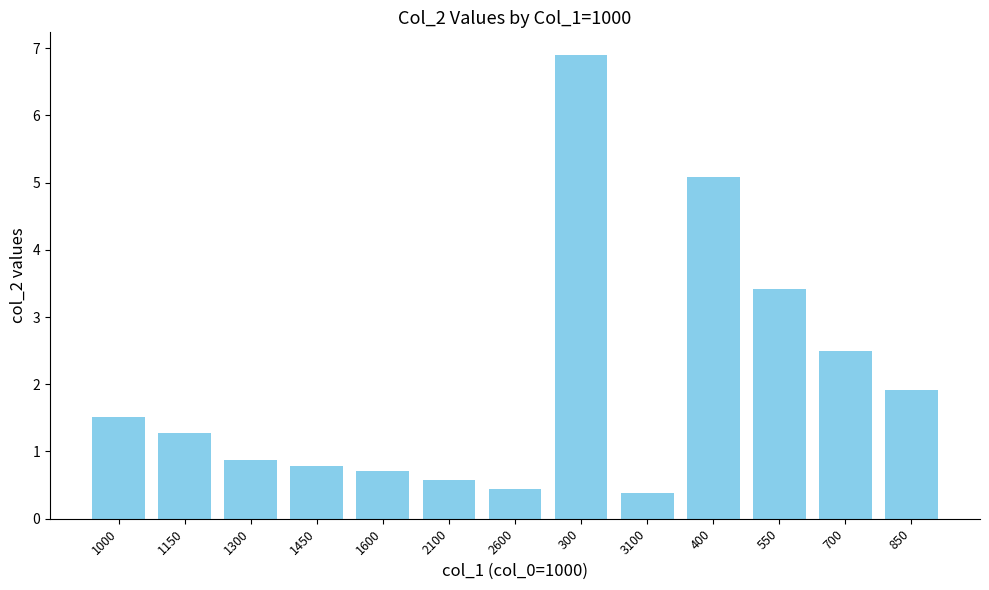

What is the smallest value displayed?

0.4